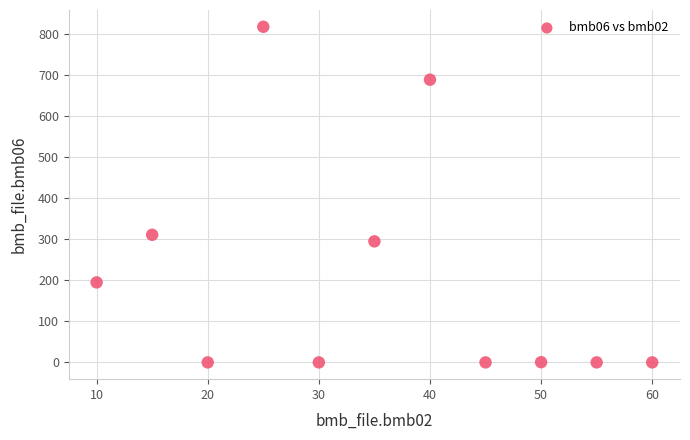

What Y value in the scatter plot is closest to 409?

311.0